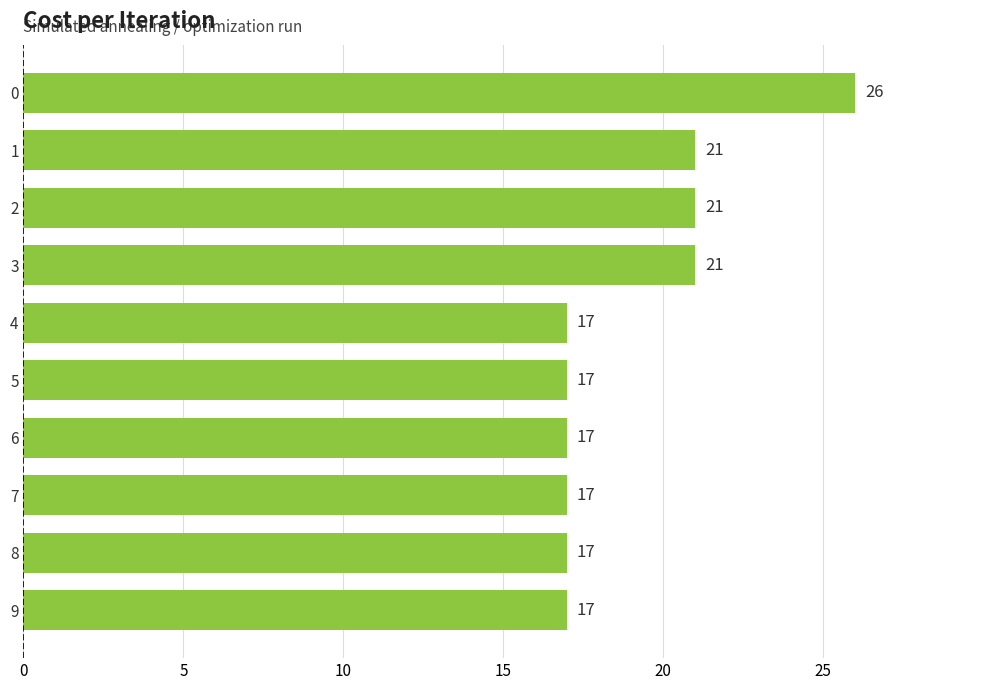

Read the value at 3.

21